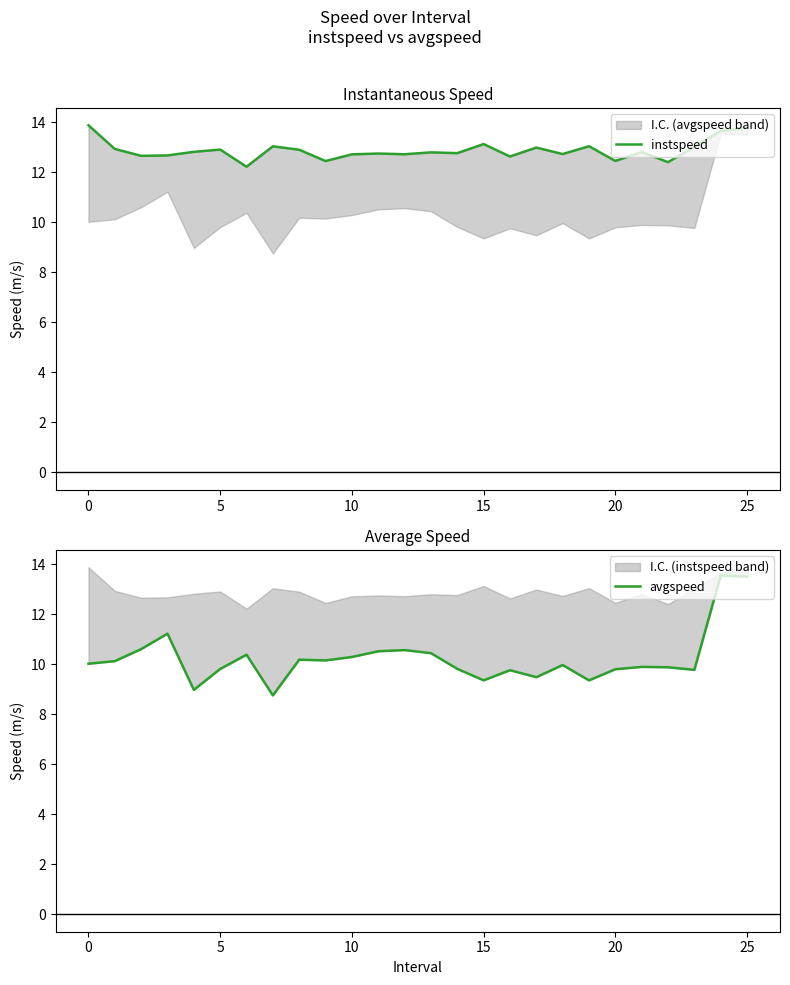

Rank the series by their average value, from highest to lowest.

instspeed, avgspeed